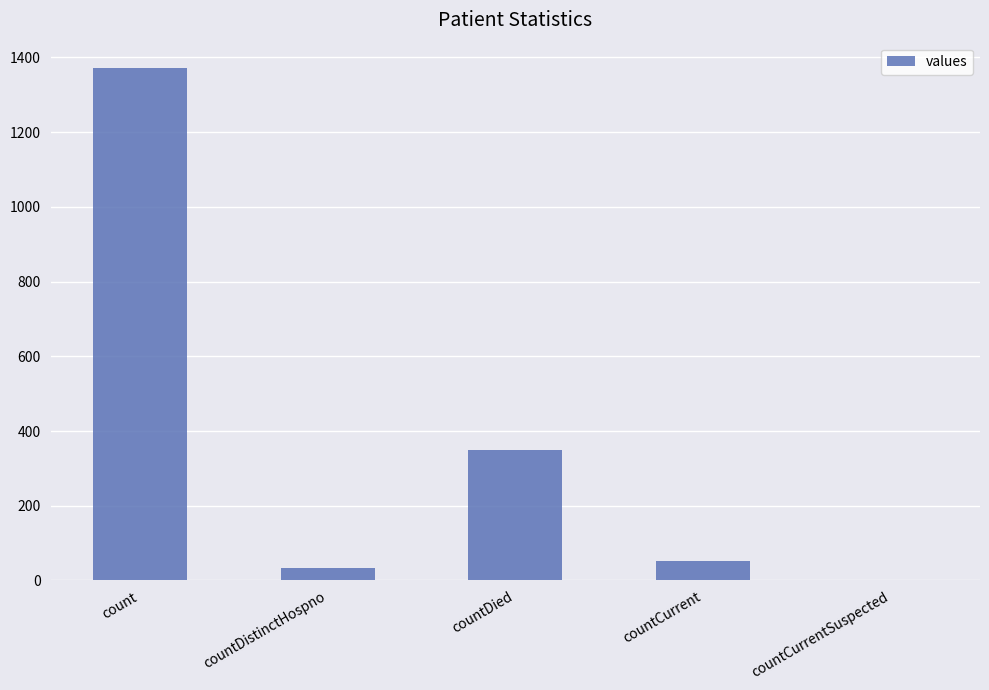

What is the sum of all values?

1805